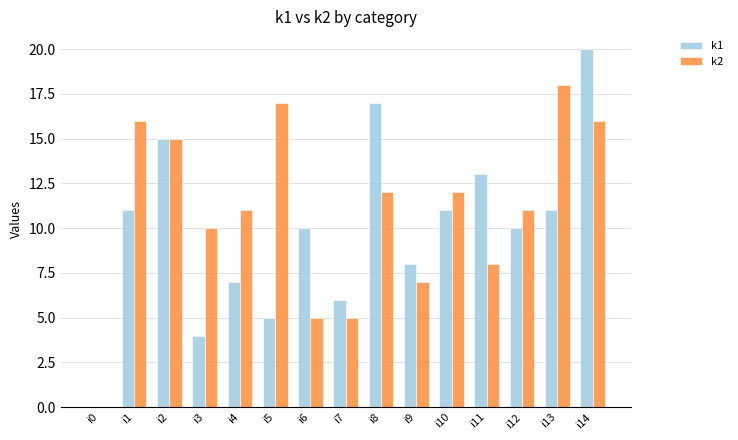

How many series are shown in this chart?

2